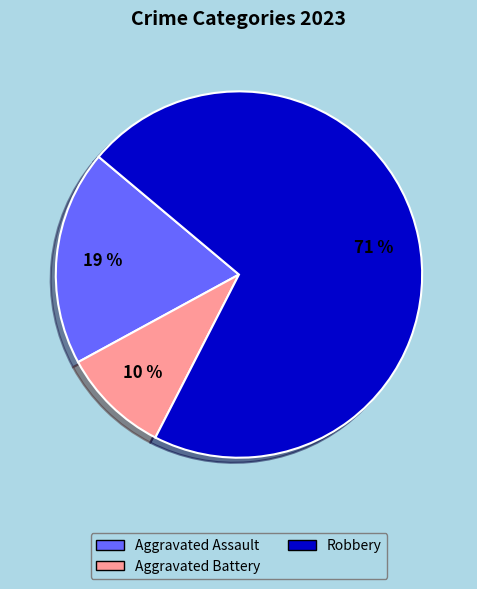

Is there any slice that represents more than half of the pie?

Yes